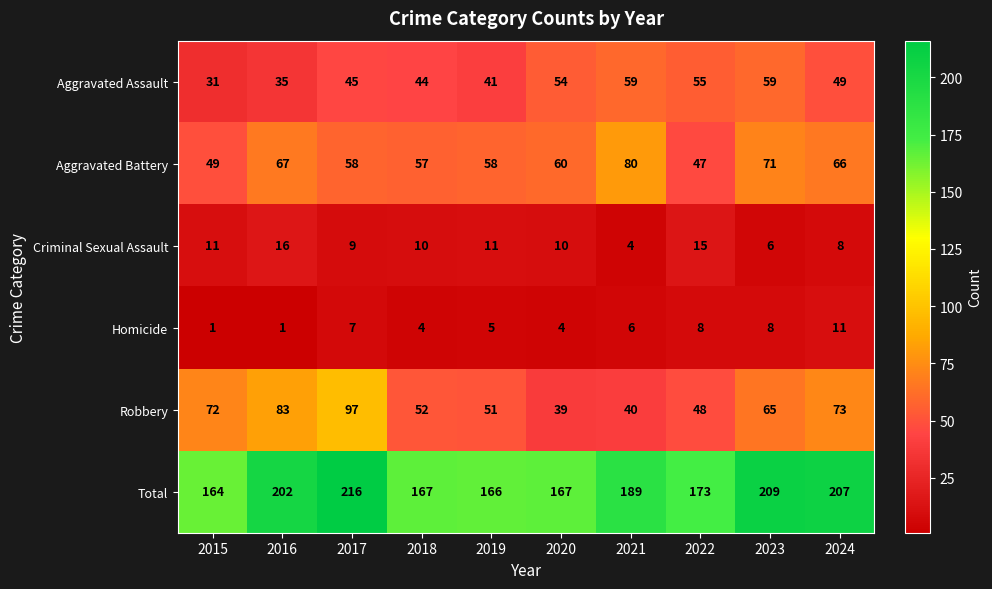

Which label corresponds to the largest value in the chart?

2017